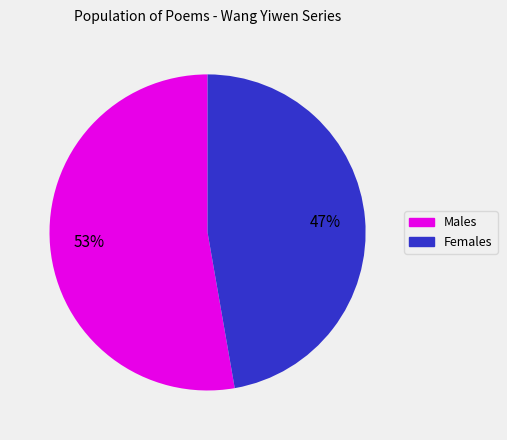

To the nearest percent, what is the difference between the largest and smallest slice percentages?

6%